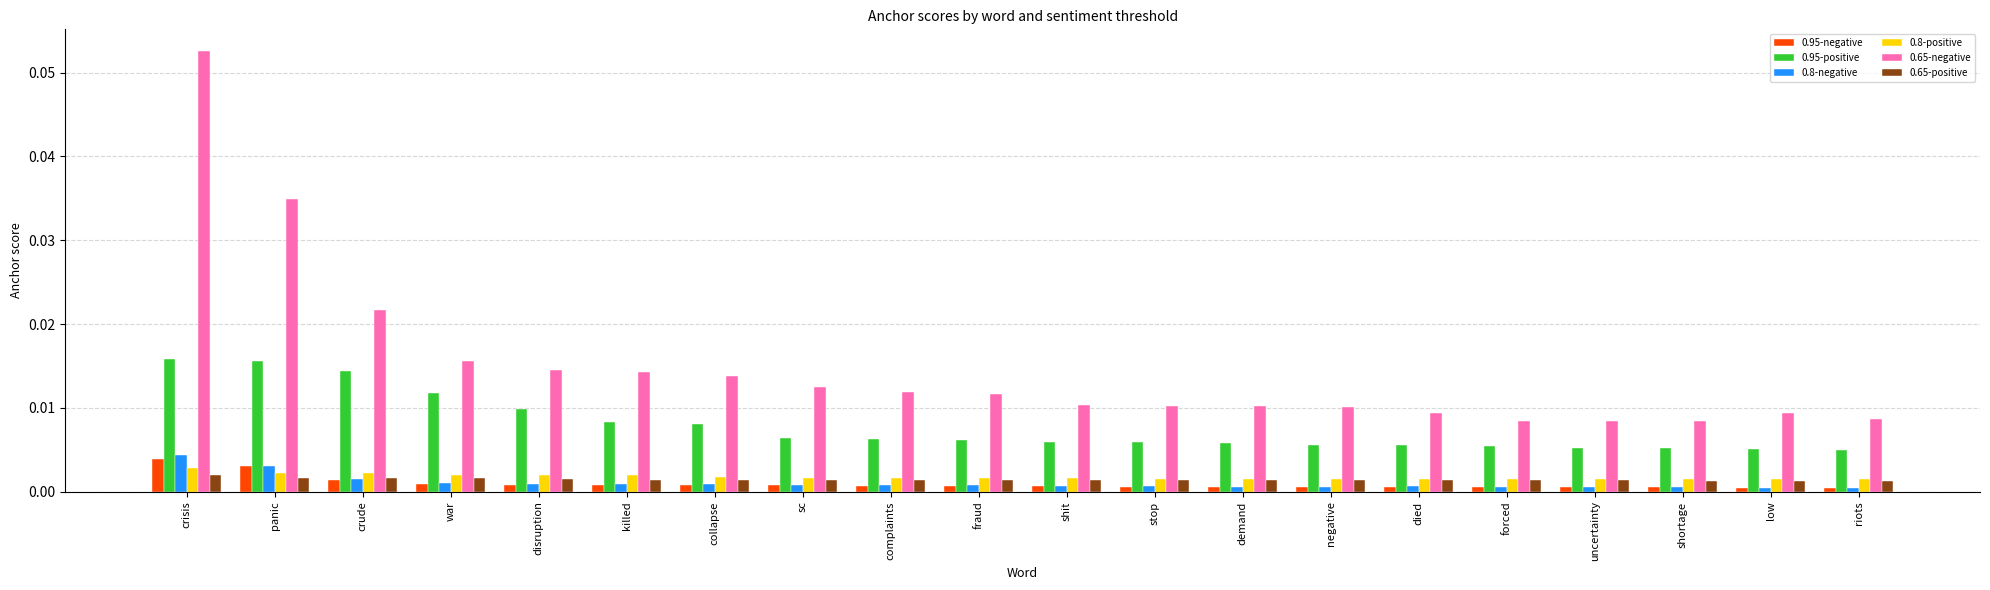

True or false: 0.65-negative has a value of 0.0 at forced.

True